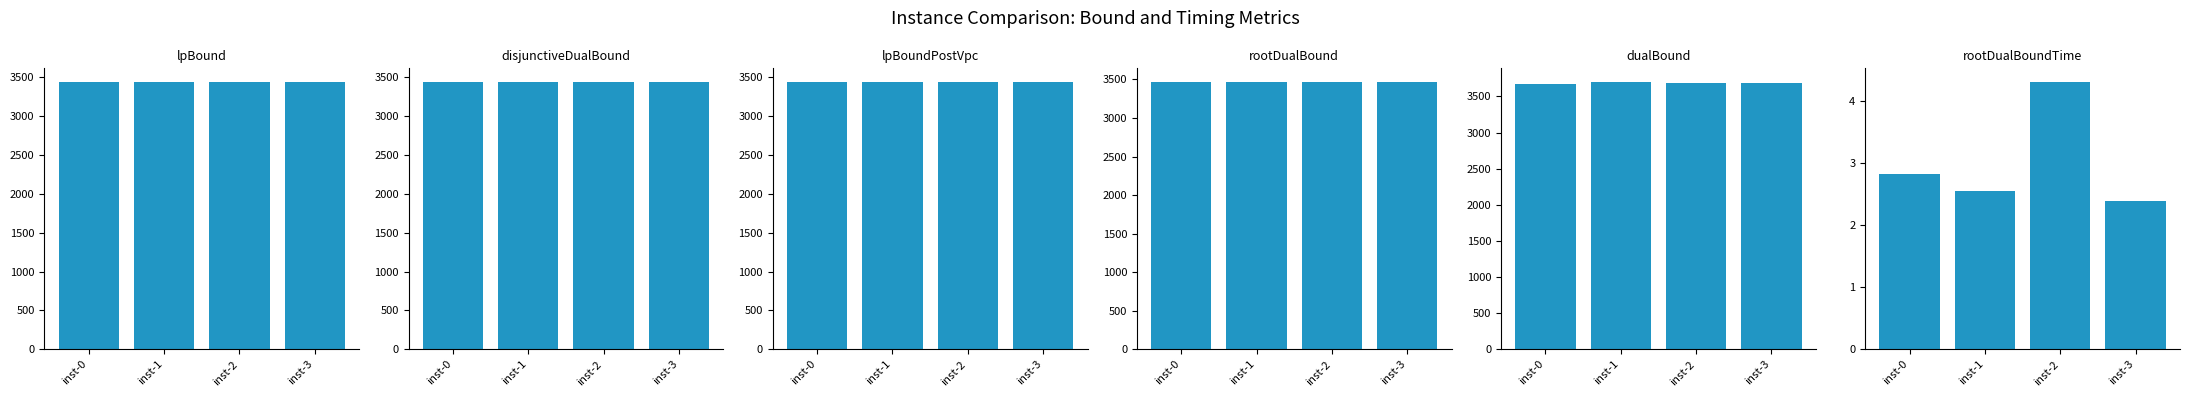

Which category has the highest value across all series?

inst-1